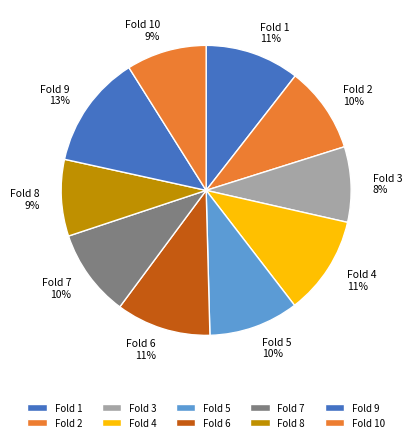

How many segments does this pie chart have?

10